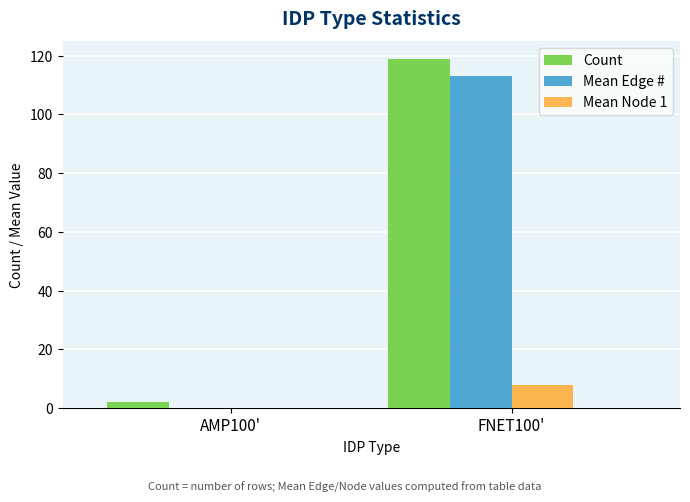

How many Count values are between 2 and 119?

2